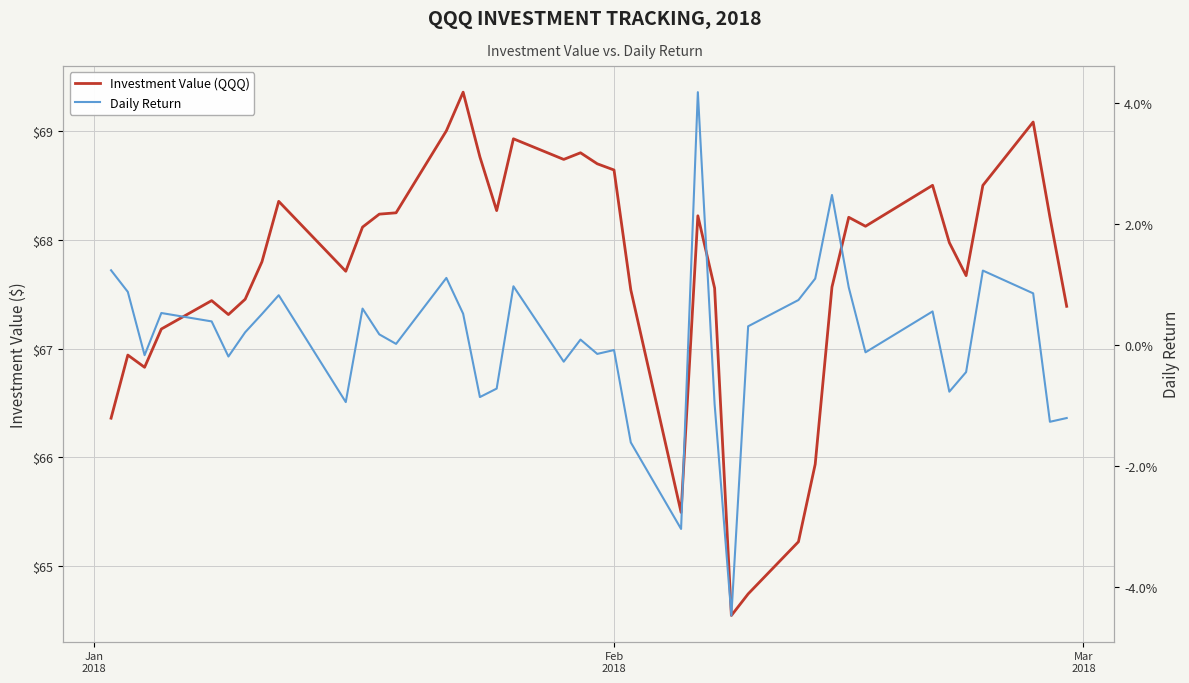

Reading left to right, extract all data points from this chart.

Investment Value (QQQ): 66.4	66.9	66.8	67.2	67.4	67.3	67.5	67.8	68.4	67.7	68.1	68.2	68.2	69.0	69.4	68.8	68.3	68.9	68.7	68.8	68.7	68.6	67.5	65.5	68.2	67.6	64.5	64.7	65.2	65.9	67.6	68.2	68.1	68.5	68.0	67.7	68.5	69.1	68.2	67.4
Daily Return: 0.0	0.0	-0.0	0.0	0.0	-0.0	0.0	0.0	0.0	-0.0	0.0	0.0	0.0	0.0	0.0	-0.0	-0.0	0.0	-0.0	0.0	-0.0	-0.0	-0.0	-0.0	0.0	-0.0	-0.0	0.0	0.0	0.0	0.0	0.0	-0.0	0.0	-0.0	-0.0	0.0	0.0	-0.0	-0.0